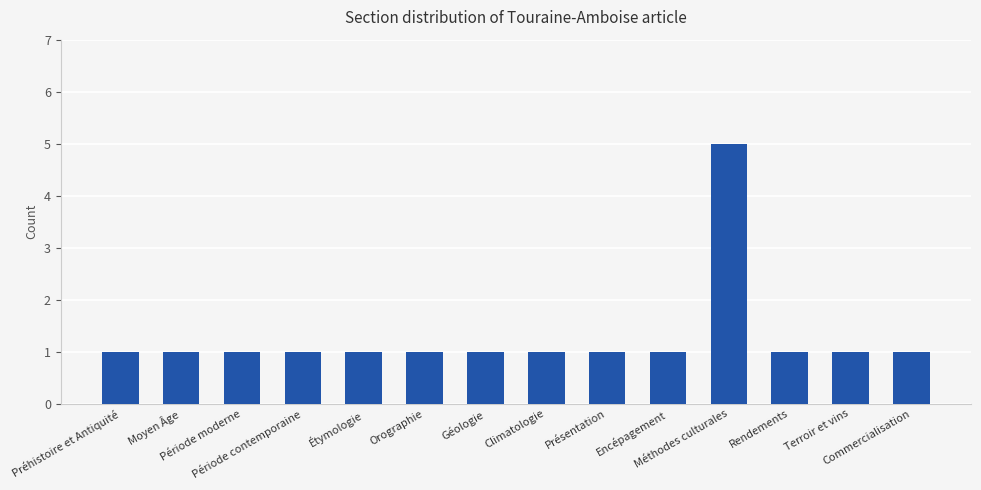

Reading right to left, transcribe all the data shown in this chart.

Commercialisation=1	Terroir et vins=1	Rendements=1	Méthodes culturales=5	Encépagement=1	Présentation=1	Climatologie=1	Géologie=1	Orographie=1	Étymologie=1	Période contemporaine=1	Période moderne=1	Moyen Âge=1	Préhistoire et Antiquité=1